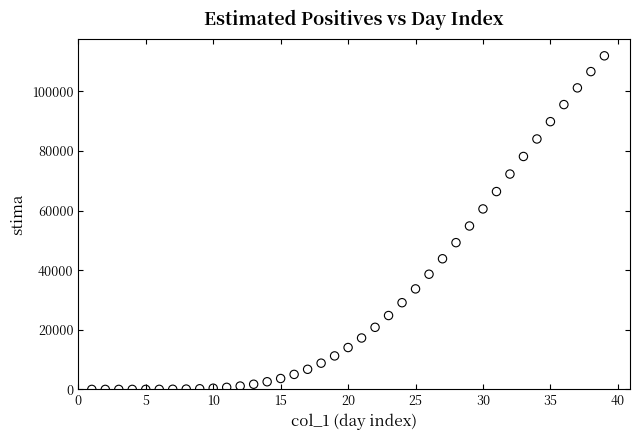

What is the range of Y values (max minus min)?

111970.9